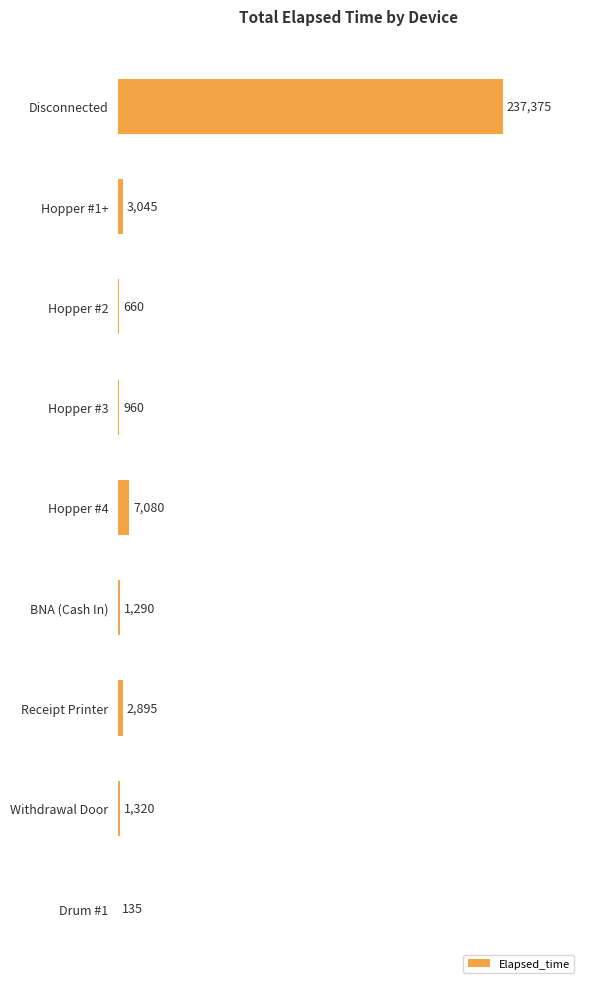

What is the sum of all values?

254760